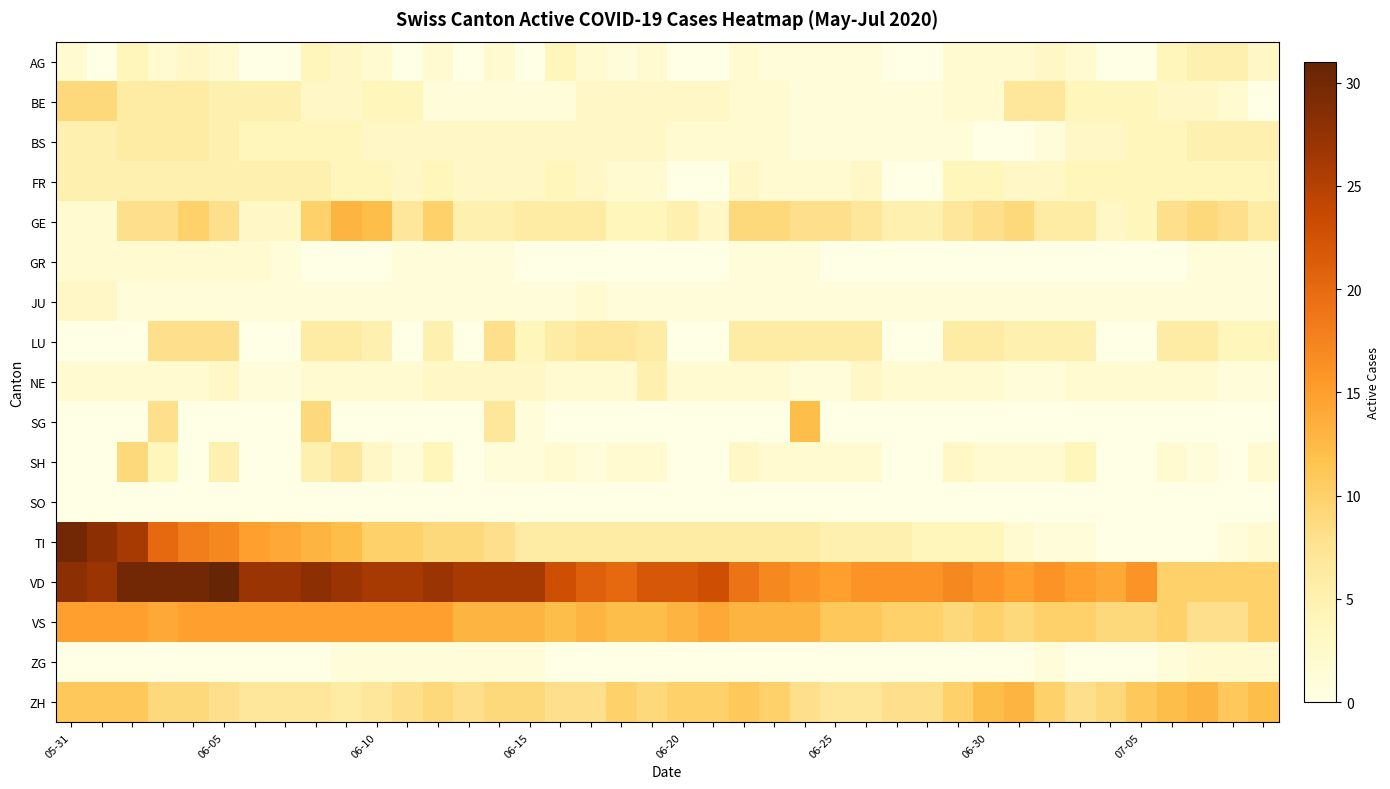

Reading right to left, extract all data points from this chart.

AG: 3	5	5	4	0	0	2	3	2	2	2	0	0	1	1	1	1	2	0	0	2	1	2	4	0	2	0	2	0	2	3	4	0	0	2	3	2	4	0	2
BE: 0	2	3	3	4	4	4	7	7	2	2	1	1	1	1	1	2	2	3	3	3	3	3	1	1	1	1	1	4	4	3	3	5	5	5	6	6	6	9	9
BS: 5	5	5	4	4	3	3	1	0	0	1	1	1	1	1	1	2	2	2	2	3	3	3	3	3	3	3	3	3	3	4	4	4	4	5	6	6	6	5	5
FR: 4	4	4	4	4	4	4	3	3	4	4	0	0	3	2	2	2	3	0	0	2	2	3	4	3	3	3	4	3	4	4	5	5	5	5	5	5	5	5	5
GE: 6	8	9	8	4	3	6	6	9	8	7	5	5	7	8	8	9	9	3	5	4	4	6	6	6	5	5	10	7	12	13	10	3	3	8	10	8	8	2	2
GR: 1	1	1	0	0	0	0	0	0	0	0	0	0	0	0	1	1	1	0	0	0	0	0	0	0	1	1	1	1	0	0	0	1	2	2	2	2	2	2	2
JU: 1	1	1	1	1	1	1	1	1	1	1	1	1	1	1	1	1	1	1	1	1	1	2	1	1	1	1	1	1	1	1	1	1	1	1	1	1	1	3	3
LU: 4	4	6	6	0	0	5	5	5	6	6	0	0	6	6	6	6	6	0	0	6	7	7	6	4	8	0	5	0	5	6	6	0	0	8	8	8	0	0	0
NE: 1	1	2	2	2	2	2	1	1	2	2	2	2	3	1	1	2	2	2	2	5	2	2	2	3	3	3	3	2	2	2	2	1	1	3	2	2	2	2	2
SG: 0	0	0	0	0	0	0	0	0	0	0	0	0	0	0	12	0	0	0	0	0	0	0	0	1	7	0	0	0	0	0	9	0	0	0	0	8	0	0	0
SH: 2	0	1	2	0	0	4	2	2	2	3	0	0	2	2	2	2	3	0	0	2	2	1	2	1	1	0	4	1	3	7	5	0	0	5	0	4	9	0	0
SO: 0	0	0	0	0	0	0	0	0	0	0	0	0	0	0	0	0	0	0	0	0	0	0	0	0	0	0	0	0	0	0	0	0	0	0	0	0	0	0	0
TI: 2	1	0	0	0	0	1	1	2	4	4	4	5	5	5	6	6	6	6	6	6	6	6	6	6	8	9	9	10	10	12	13	14	15	17	18	20	26	28	30
VD: 10	10	10	10	16	14	15	16	15	16	17	16	16	16	15	16	17	19	23	22	22	20	21	23	26	26	26	27	26	26	27	28	27	27	31	30	30	30	27	28
VS: 10	8	8	10	9	9	10	10	9	10	9	10	10	11	11	13	13	13	14	13	12	12	13	12	13	13	13	15	15	15	15	15	15	15	15	15	14	15	15	15
ZG: 2	2	2	1	0	0	0	1	0	0	0	0	0	0	0	0	0	0	0	0	0	0	0	0	1	1	1	1	1	1	1	0	0	0	0	0	0	0	0	0
ZH: 12	11	13	12	11	9	8	10	13	12	10	8	8	7	7	8	10	11	10	10	9	10	8	8	9	9	8	9	8	7	6	7	7	7	8	9	9	11	11	11